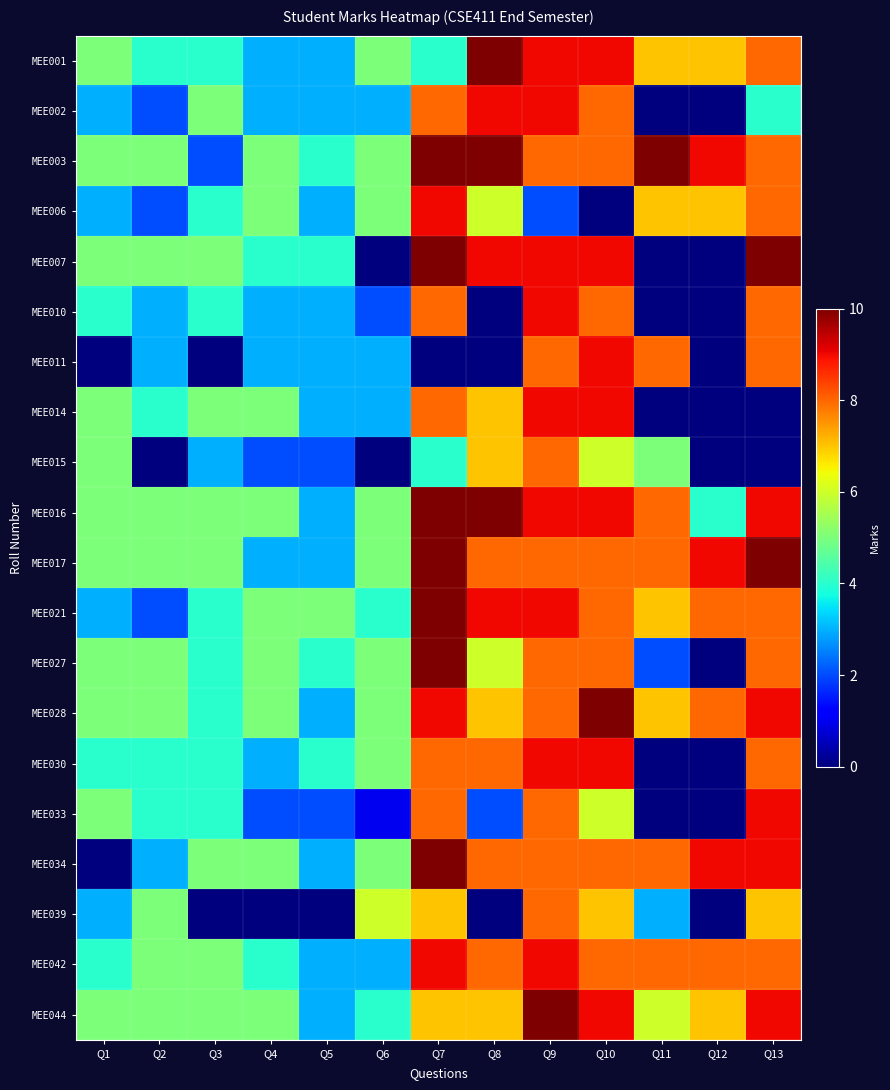

At Q7, list the series in order from largest to smallest.

MEE003, MEE007, MEE016, MEE017, MEE021, MEE027, MEE034, MEE006, MEE028, MEE042, MEE002, MEE010, MEE014, MEE030, MEE033, MEE039, MEE044, MEE001, MEE015, MEE011